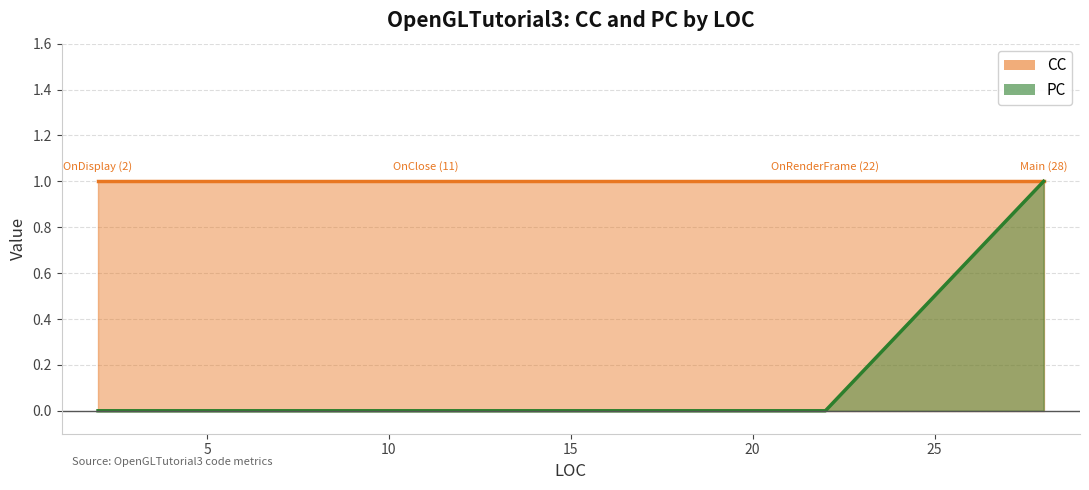

Between OnRenderFrame (22) and Main (28), which is larger?

OnRenderFrame (22)